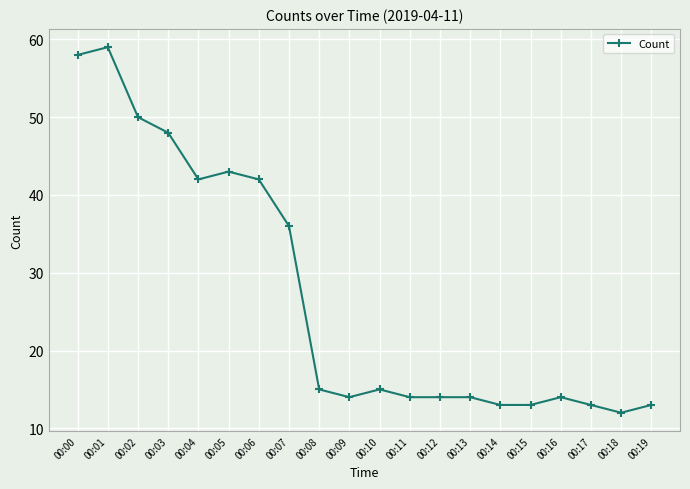

The chart shows a value of 42 at 00:06. True or false?

True